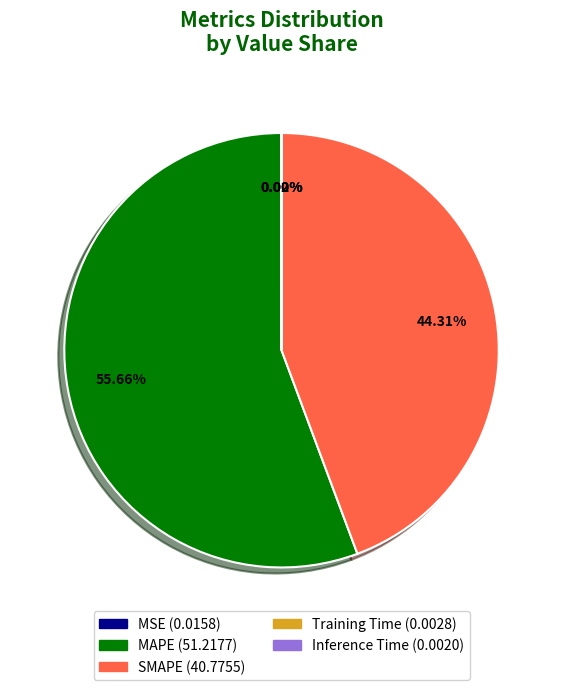

Is there any slice that represents more than half of the pie?

Yes